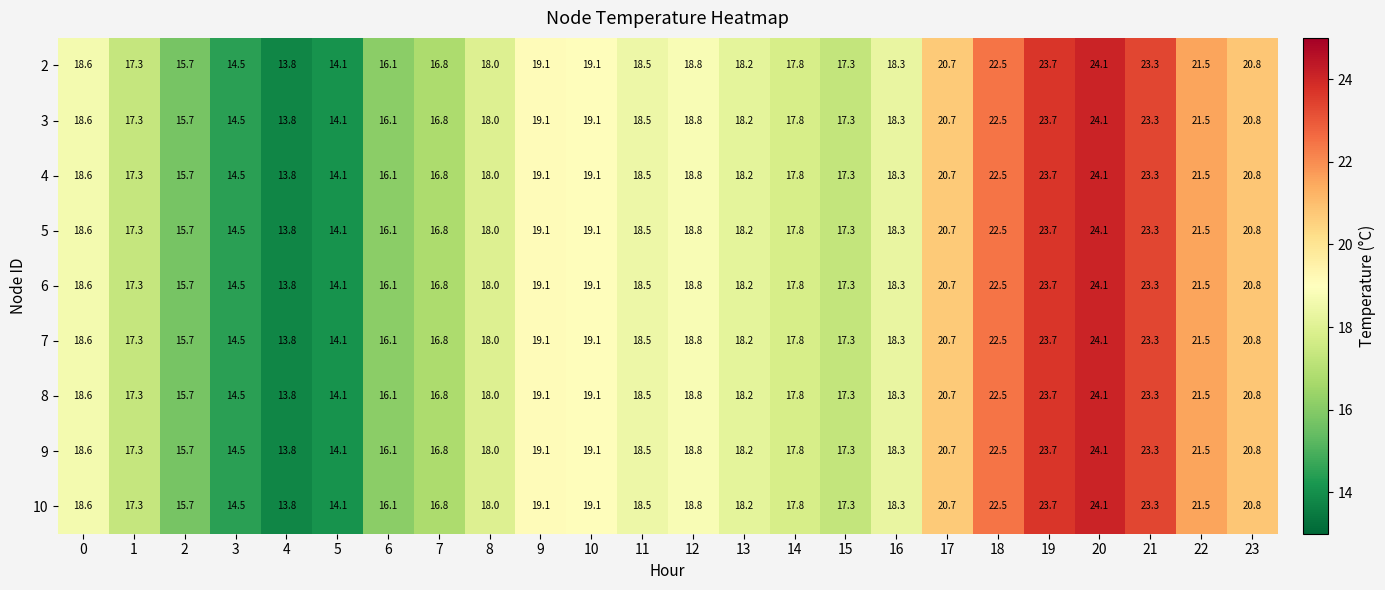

What is the smallest value displayed?

13.8